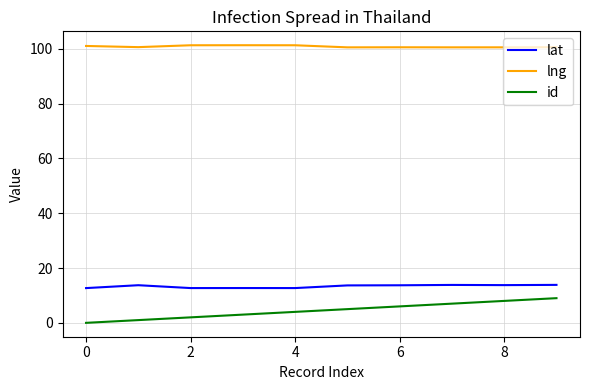

True or false: lat has more than 0 points higher than both neighbors.

True